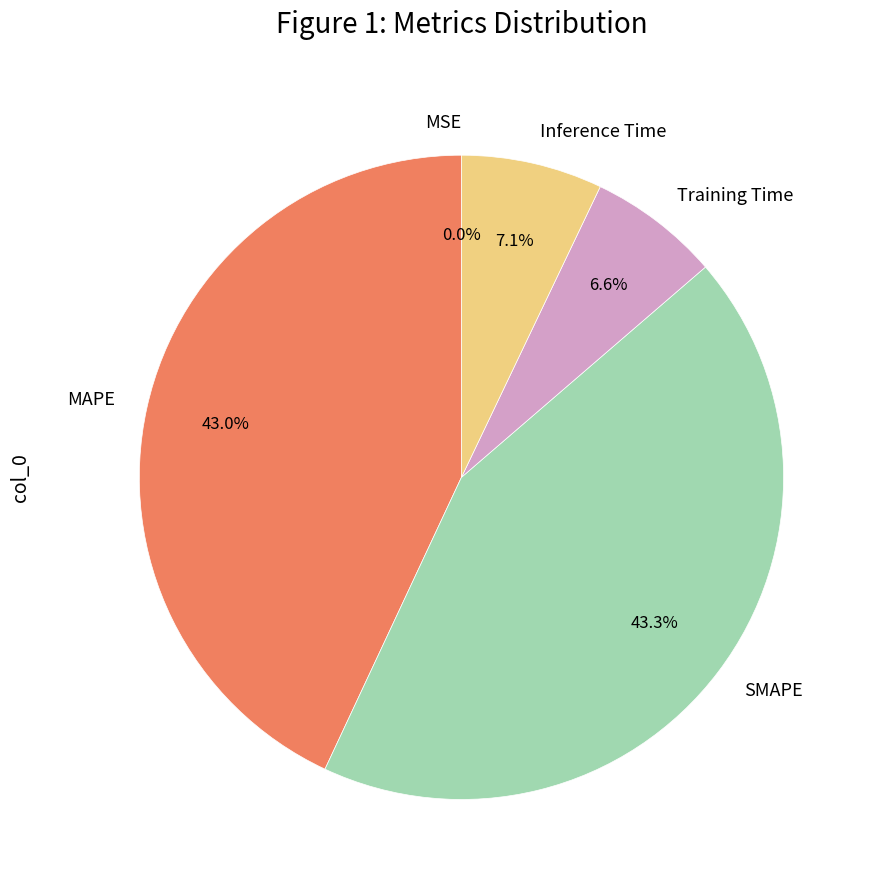

To the nearest percent, what is the difference between the largest and smallest slice percentages?

43%